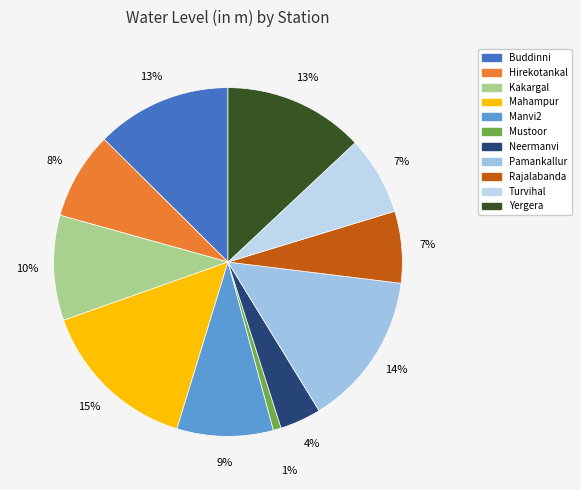

Count the number of slices in the pie.

11